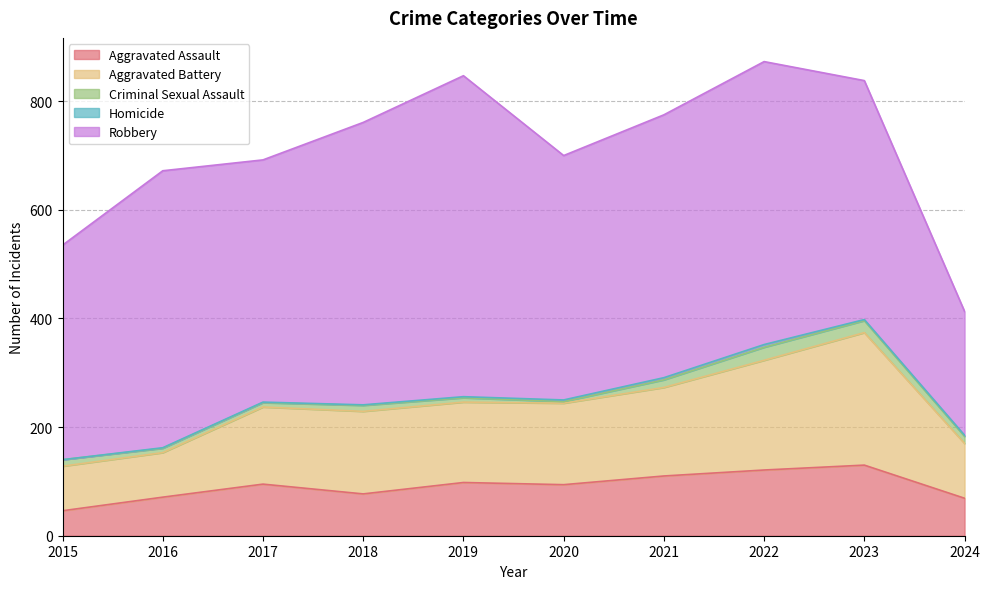

True or false: Robbery and Homicide cross at least once.

False